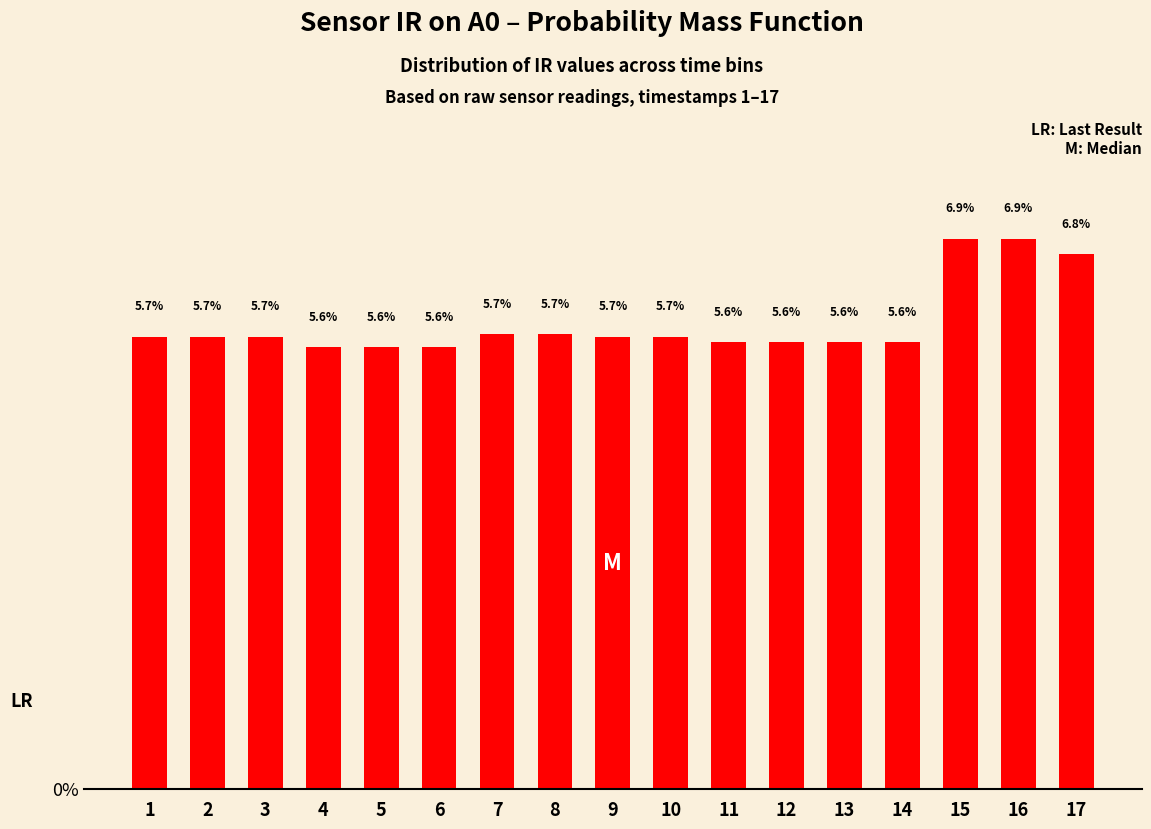

Does the chart contain stacked bars?

No